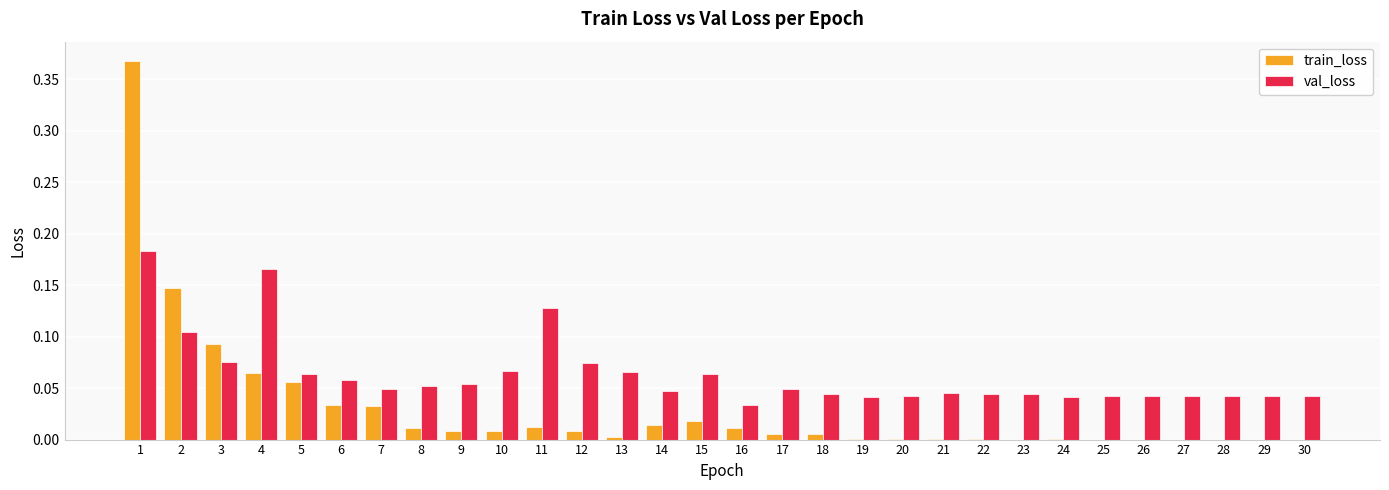

The value of val_loss at 10 is 0.0. True or false?

False